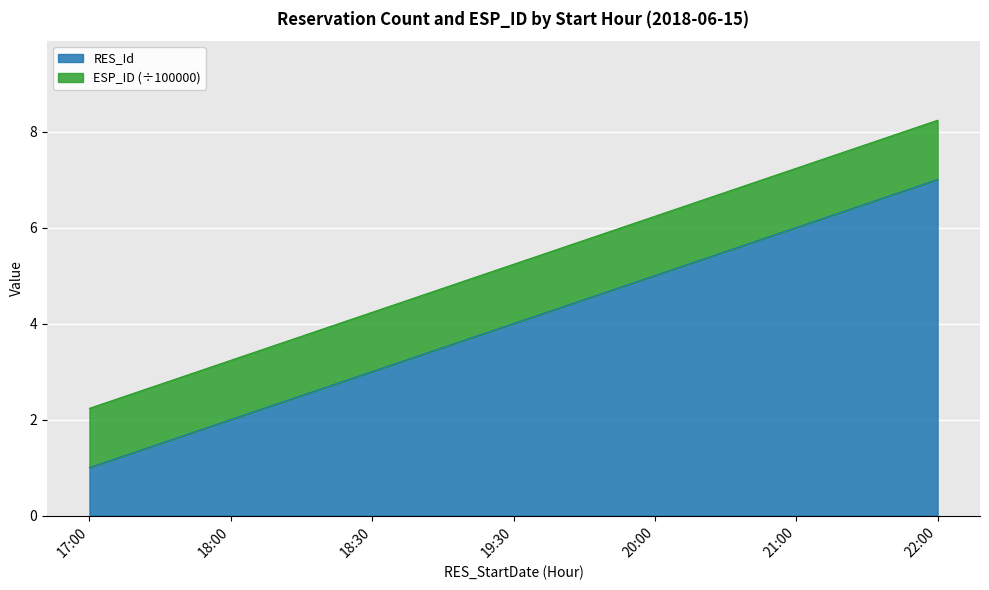

What is the label of the 2nd point from the left?

18:00